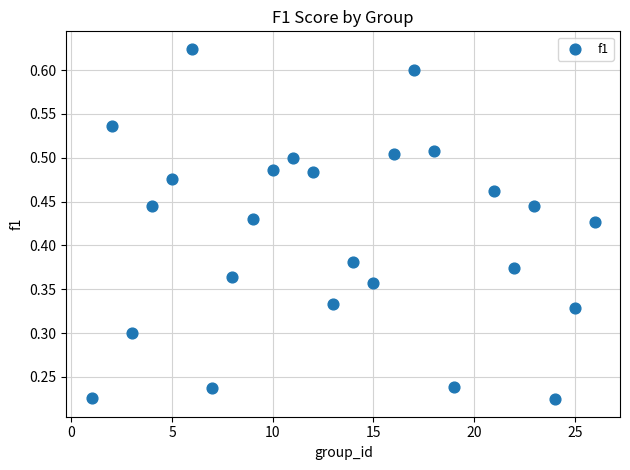

How many data points are displayed?

25